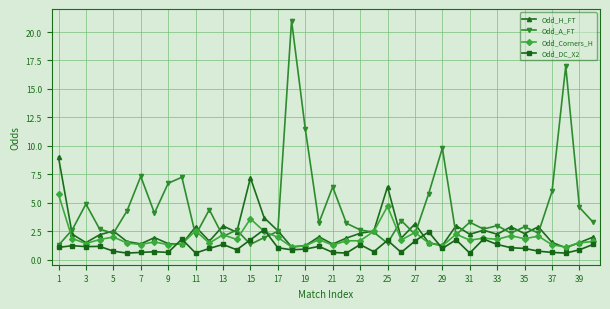

Which series ends up on top after the final intersection of Odd_A_FT and Odd_H_FT?

Odd_A_FT